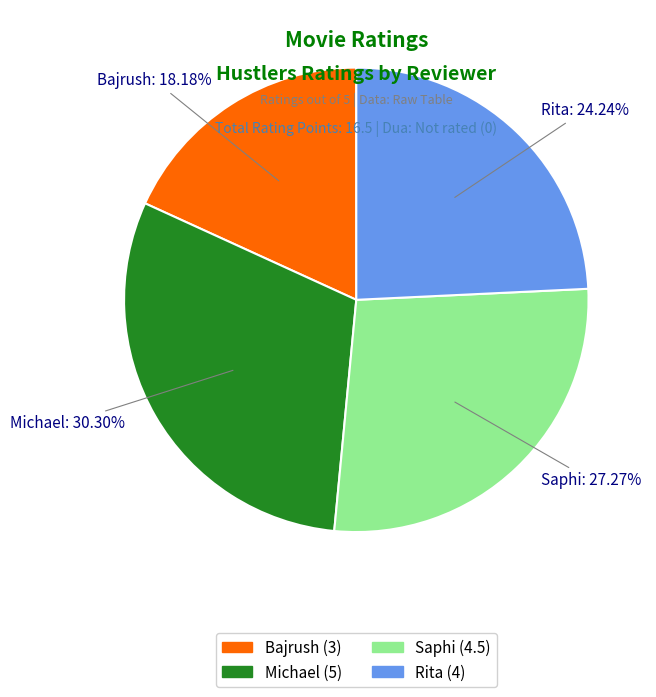

Does any single category account for the majority?

No